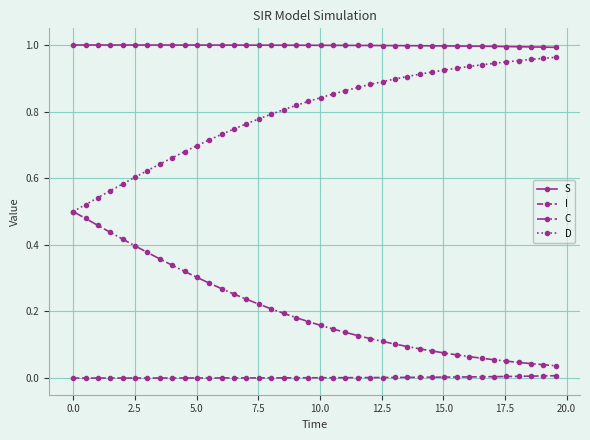

Rank the series by their average value, from highest to lowest.

S, D, C, I